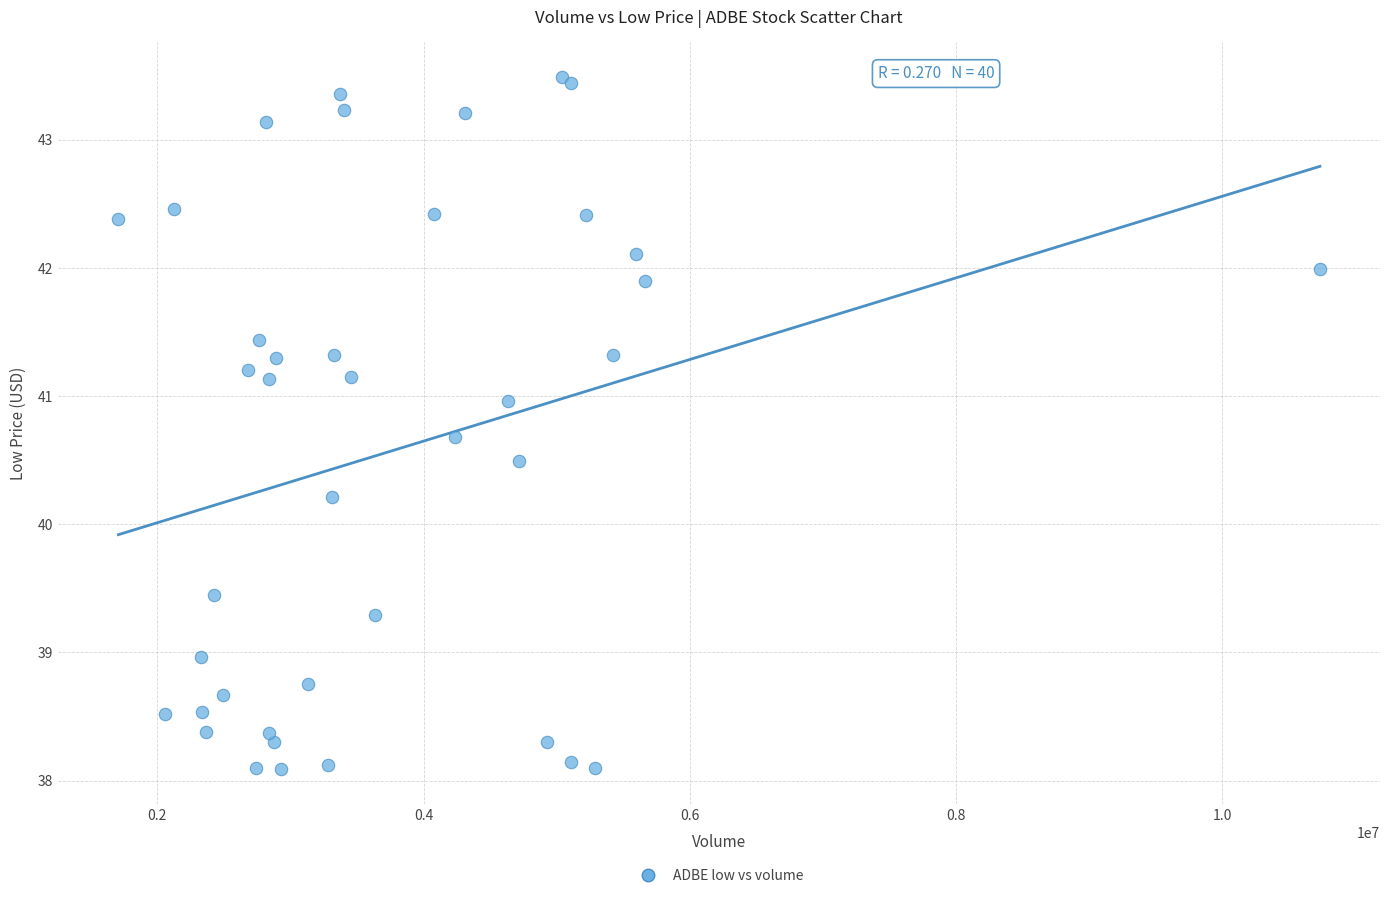

What Y value in the scatter plot is closest to 40?

40.2